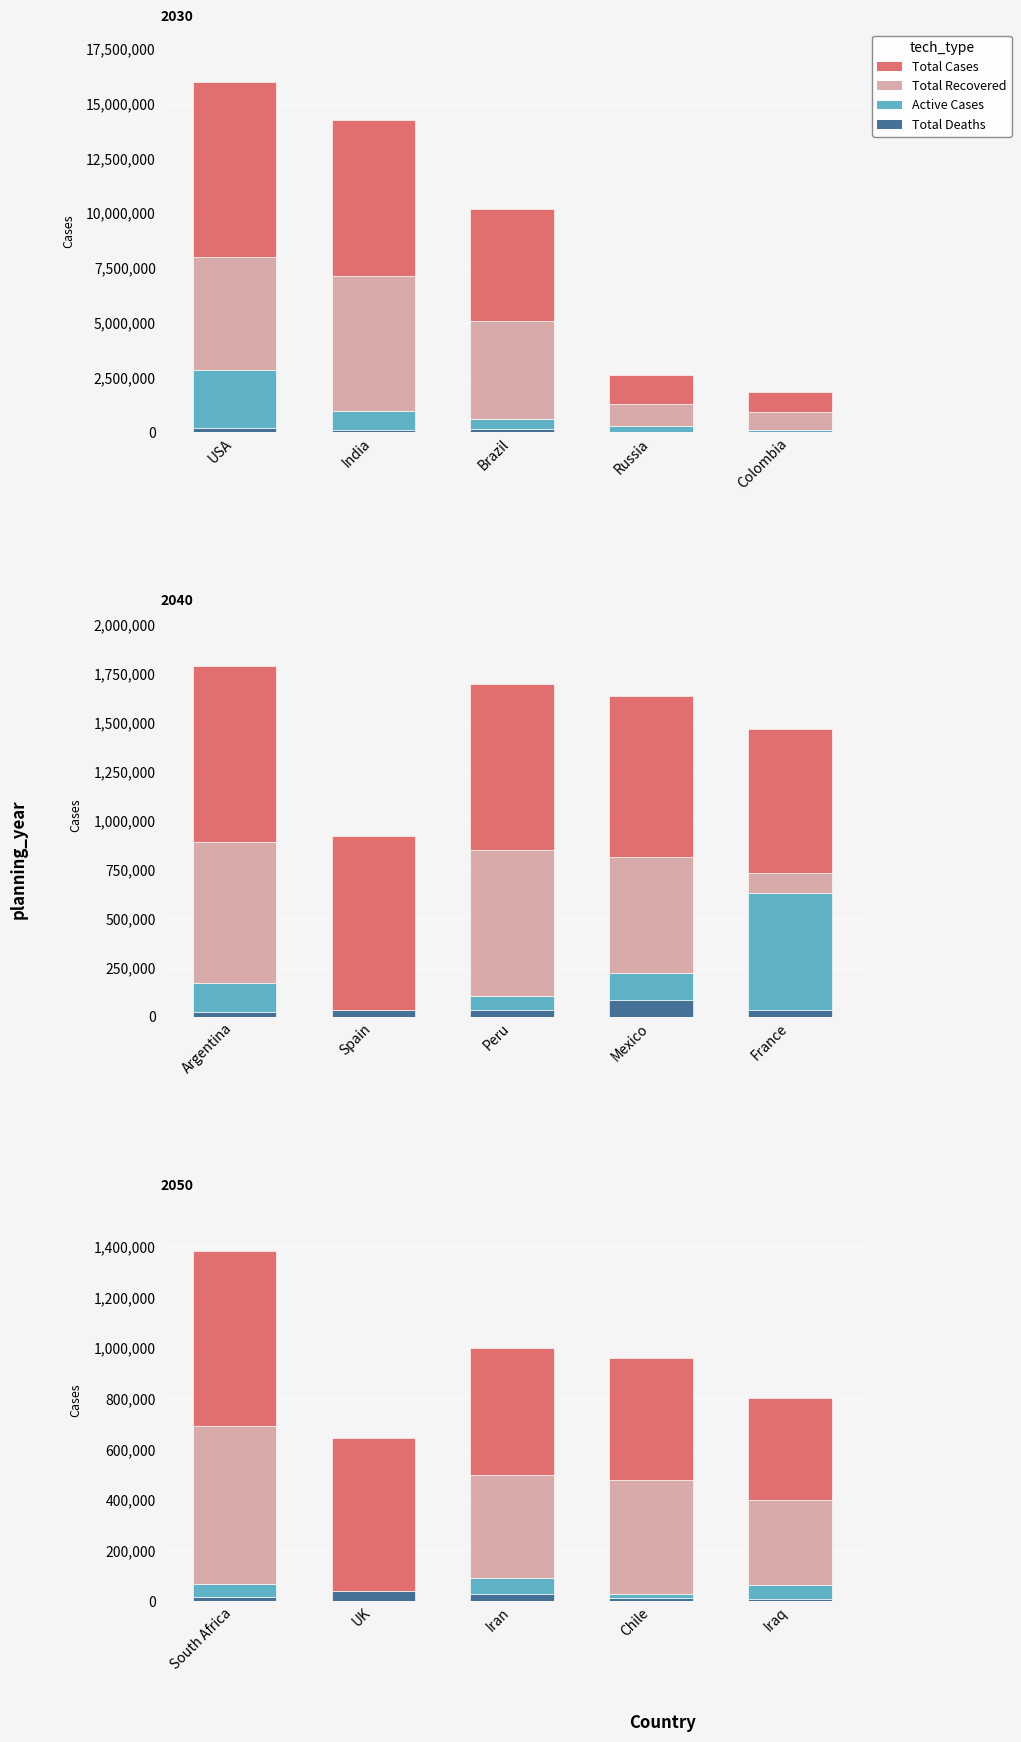

Which series has the largest total across all categories?

Total Cases